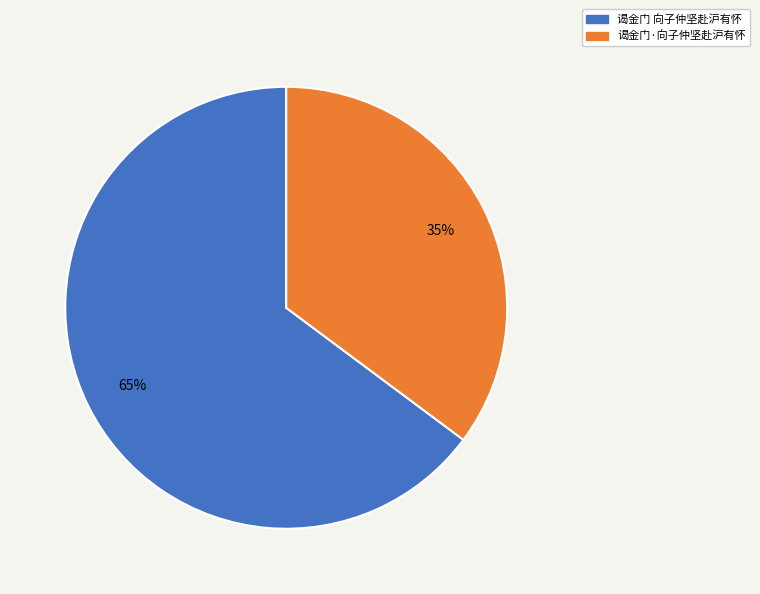

What percentage is the 谒金门·向子仲坚赴沪有怀 slice, to the nearest percent?

35%